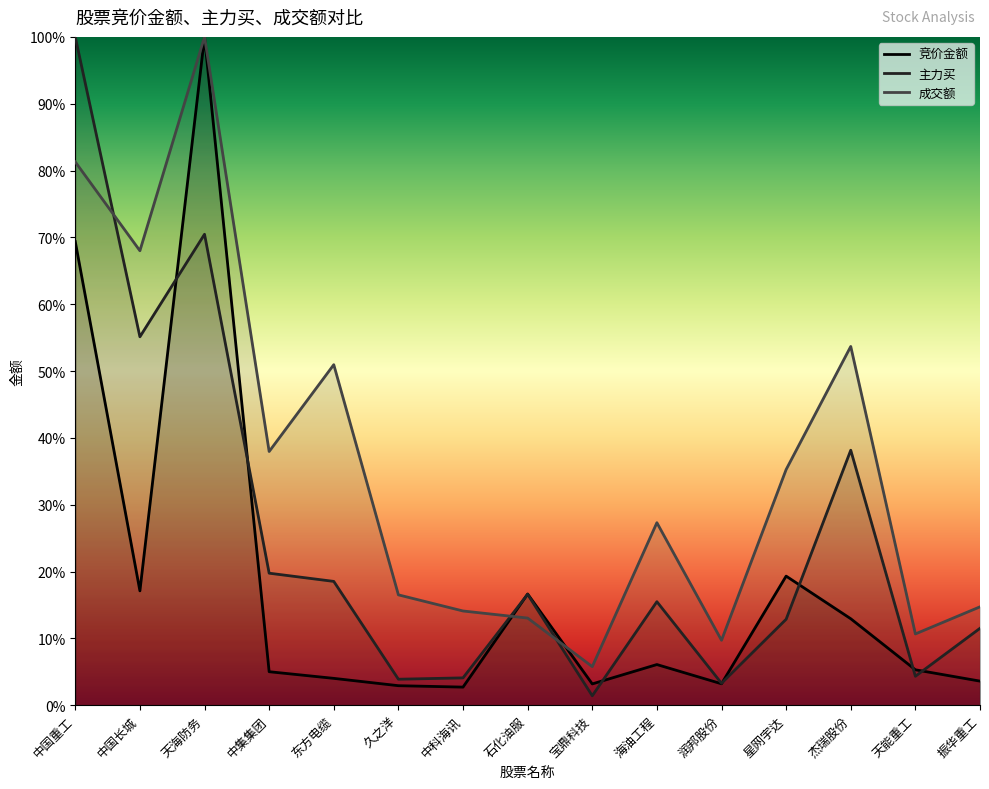

Between 天海防务 and 星网宇达, which series saw the biggest shift?

竞价金额